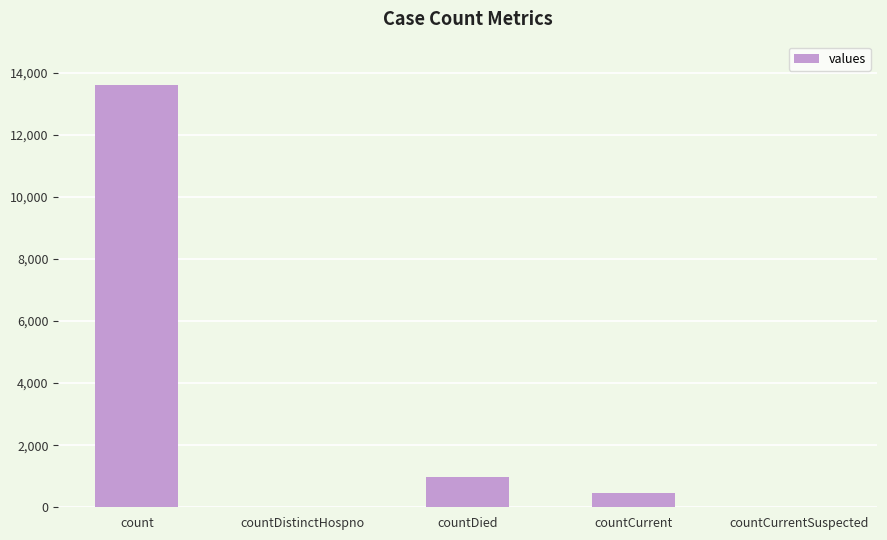

Between count and countDied, which is larger?

count